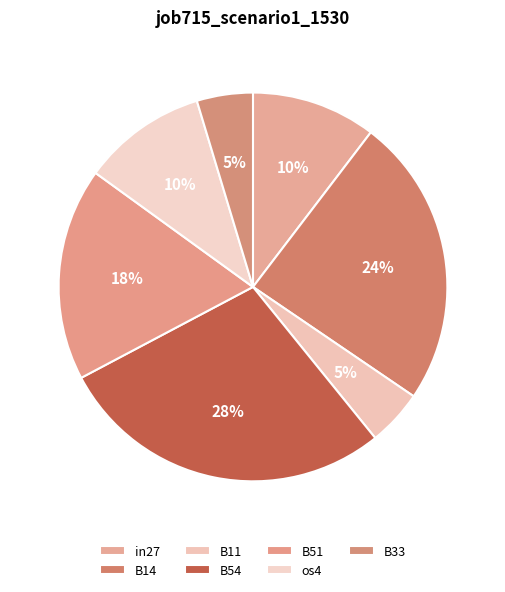

How many slices are in this pie chart?

7